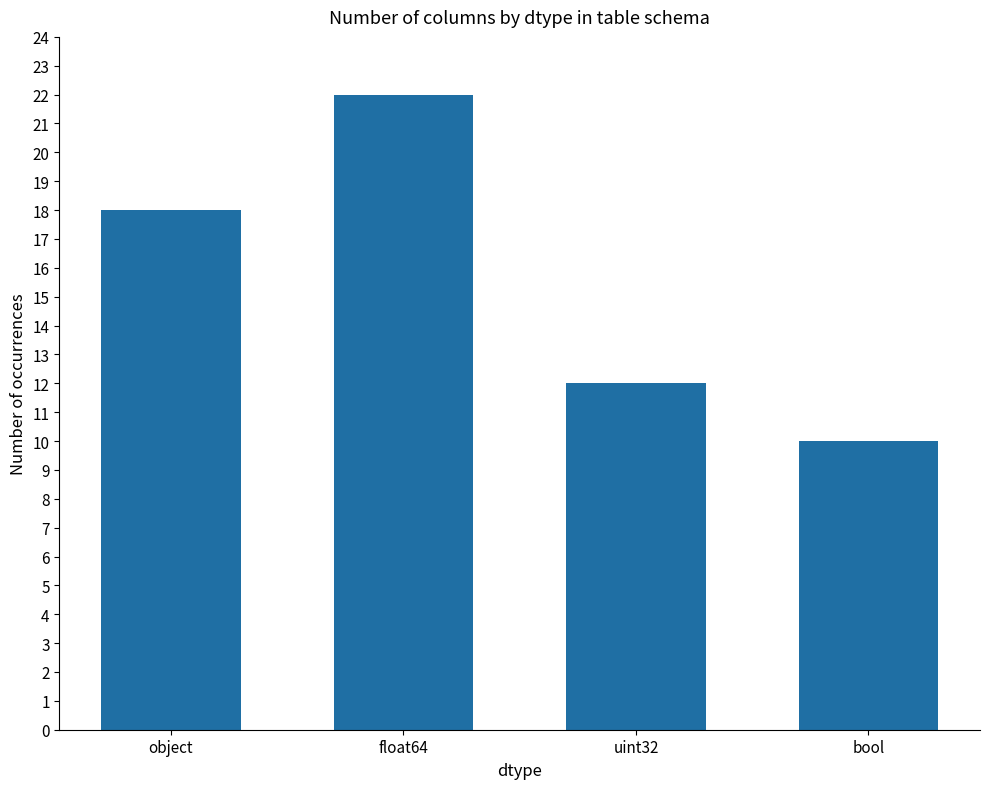

What is the change in value from uint32 to bool?

-2